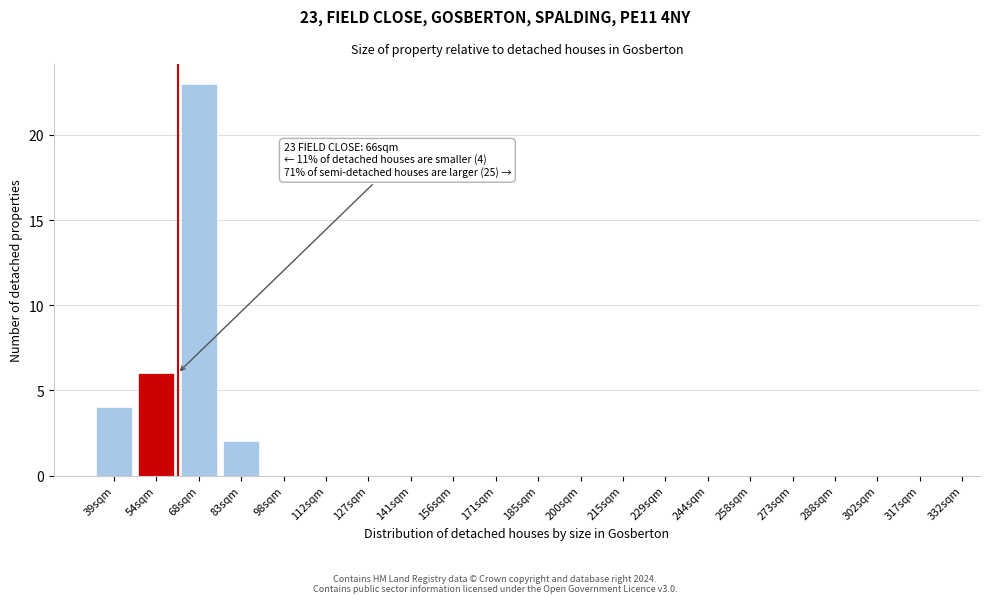

Reading left to right, transcribe all the data shown in this chart.

39sqm=4	54sqm=6	68sqm=23	83sqm=2	98sqm=0	112sqm=0	127sqm=0	141sqm=0	156sqm=0	171sqm=0	185sqm=0	200sqm=0	215sqm=0	229sqm=0	244sqm=0	258sqm=0	273sqm=0	288sqm=0	302sqm=0	317sqm=0